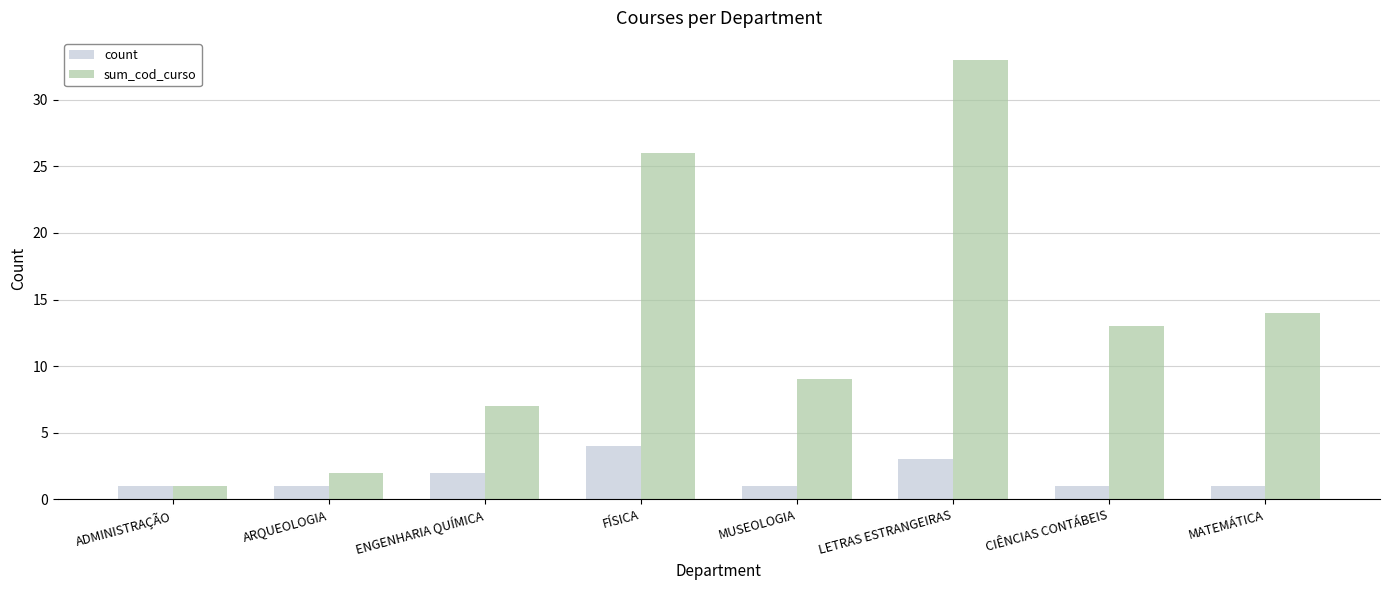

Is it true that sum_cod_curso equals 2 at ENGENHARIA QUÍMICA?

False